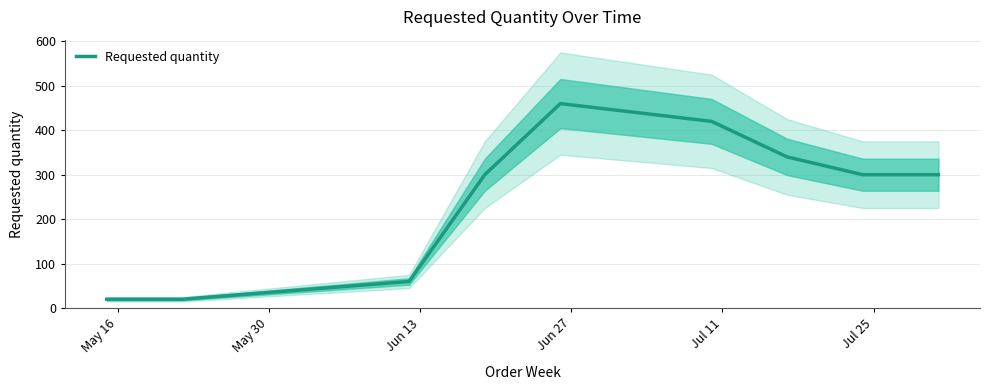

What is the lowest value of the Requested quantity series?

20